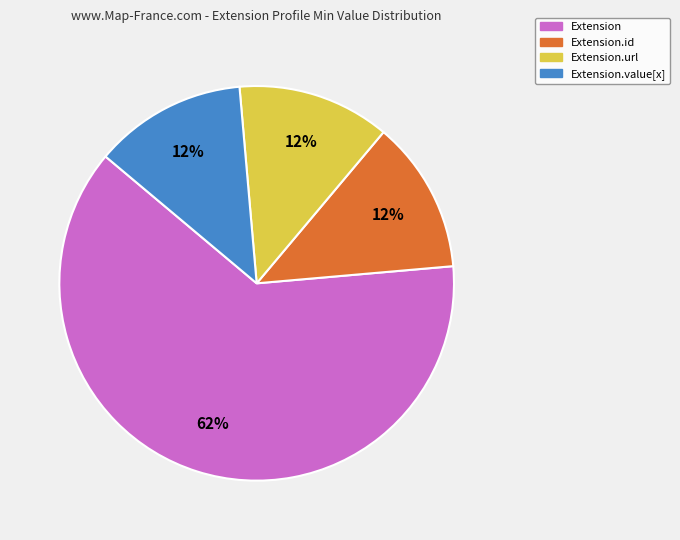

True or false: Extension.id accounts for 13% of the total.

True